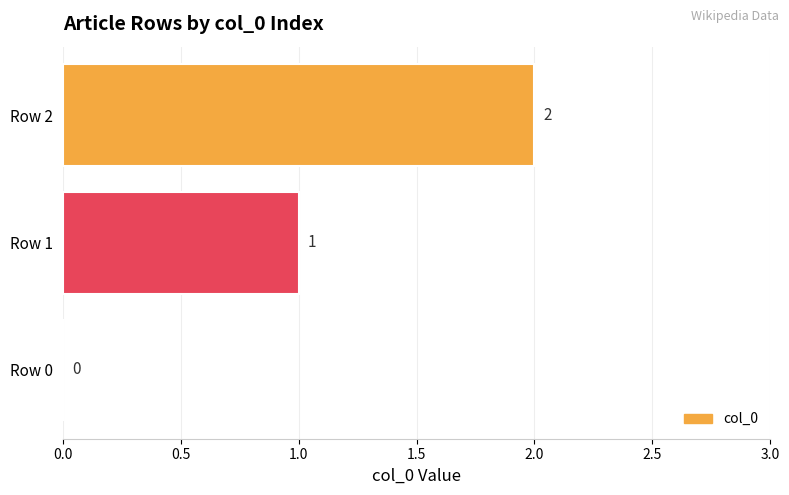

What is the average value?

1